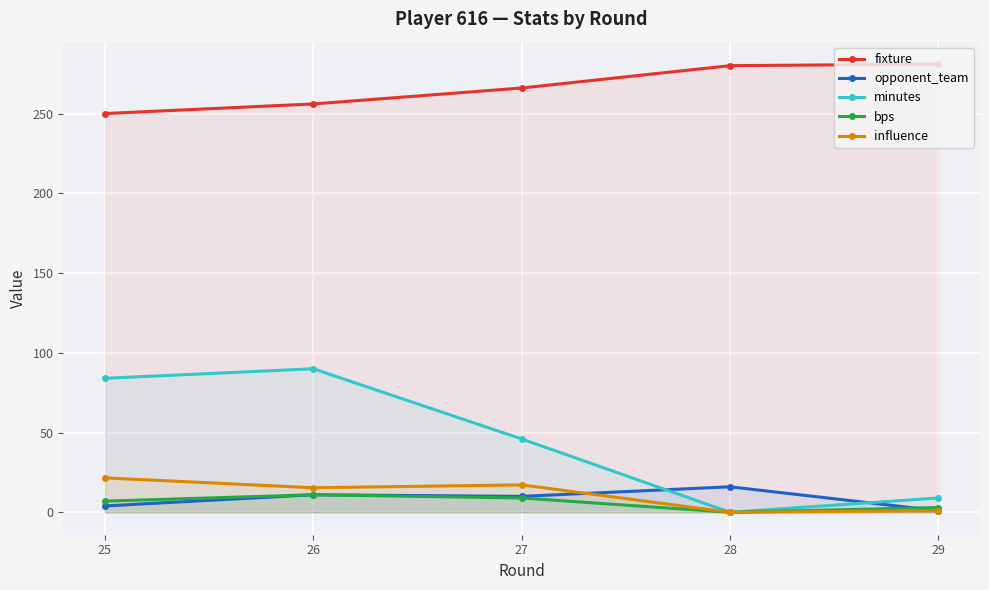

Is the value of minutes at 27 greater than the value of bps at 27?

Yes